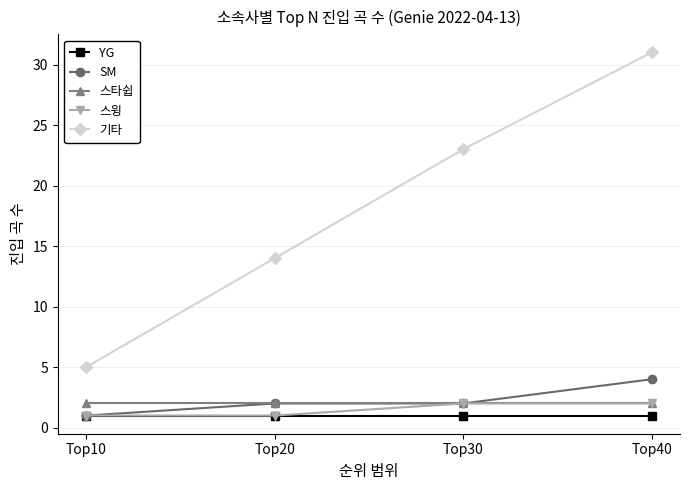

The value of 스윙 at Top10 is 0. True or false?

False